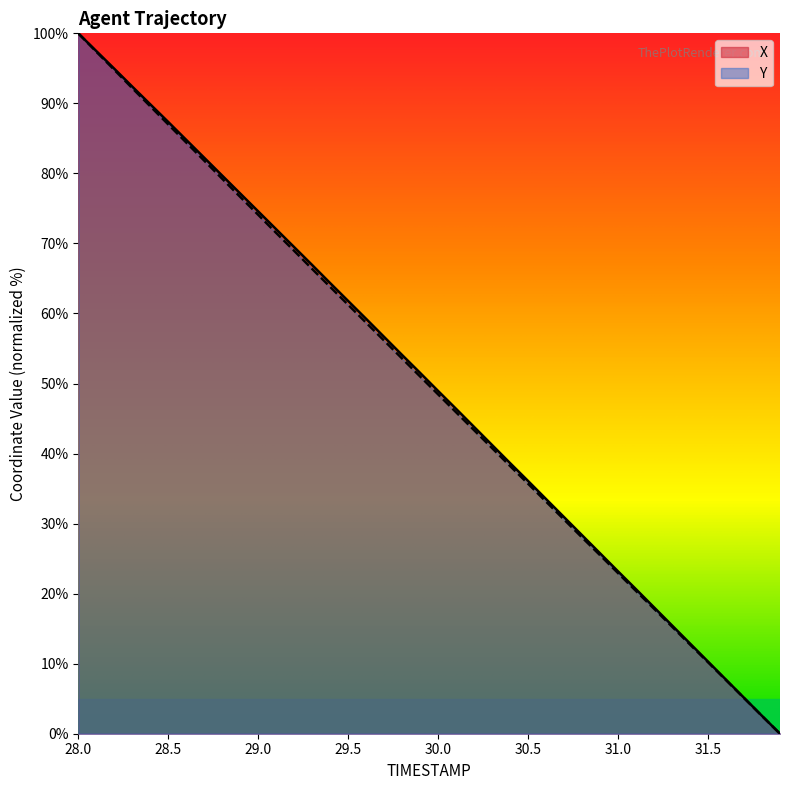

True or false: X and Y cross at least once.

False